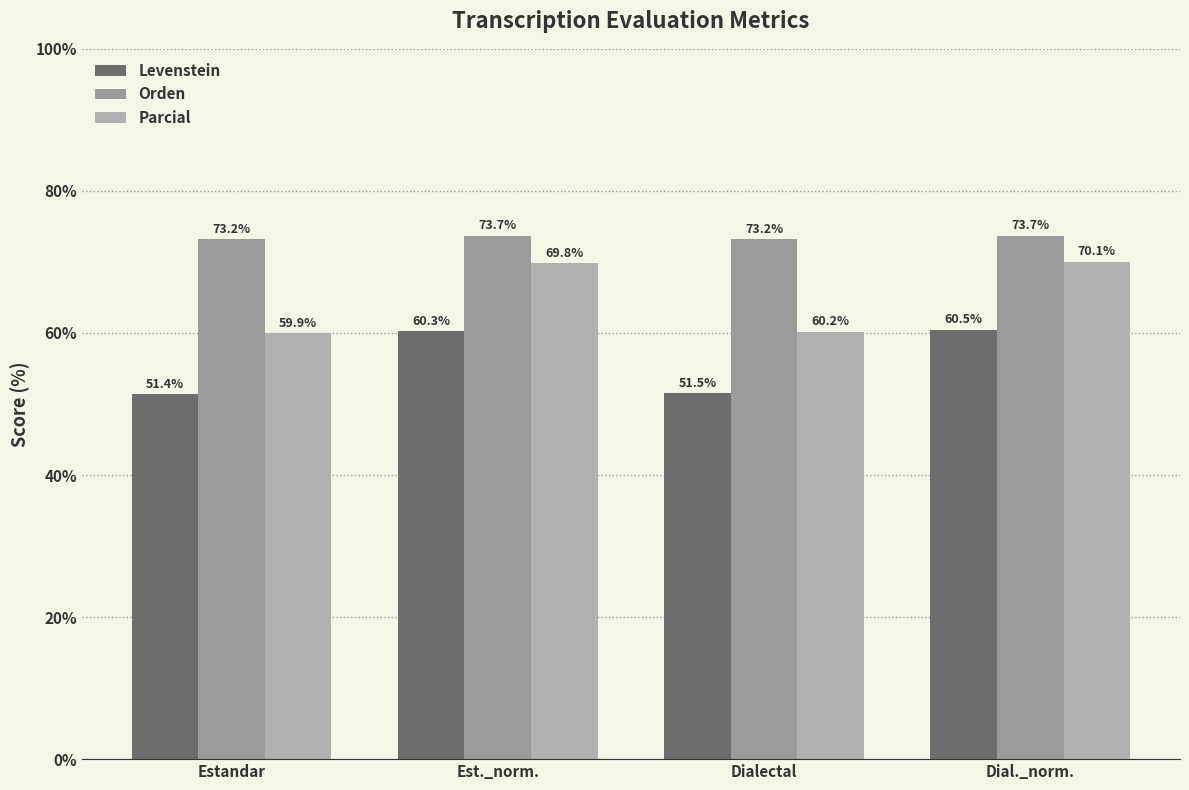

Rank the categories by Orden value from lowest to highest.

Estandar, Dialectal, Est._norm., Dial._norm.